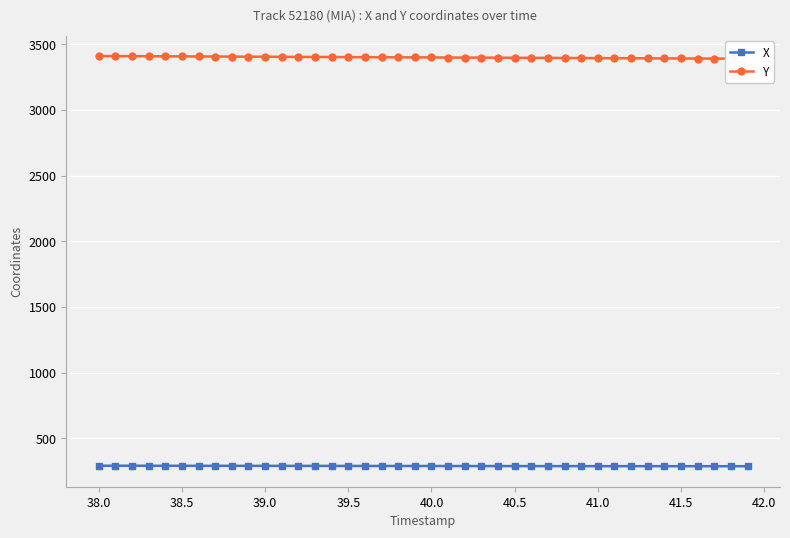

What is the minimum value for X?

286.4